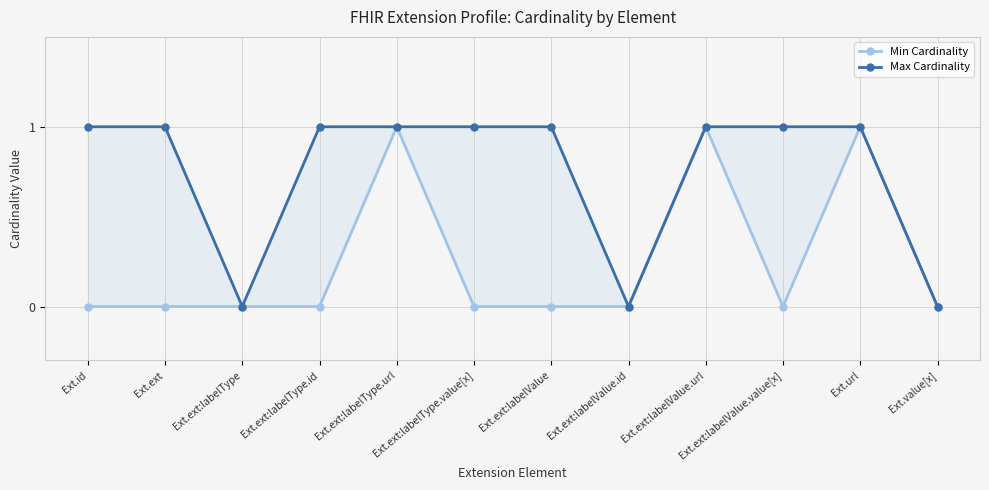

What position from the left is Ext.ext:labelValue.id?

8